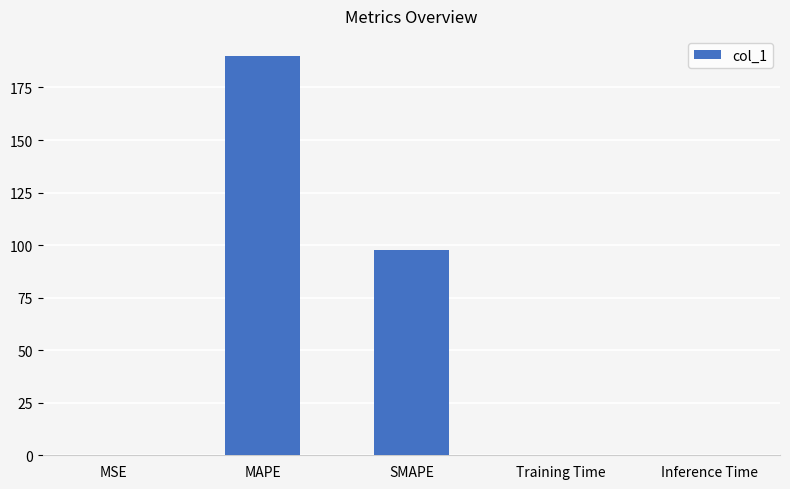

The chart shows a value of 97.4 at SMAPE. True or false?

True